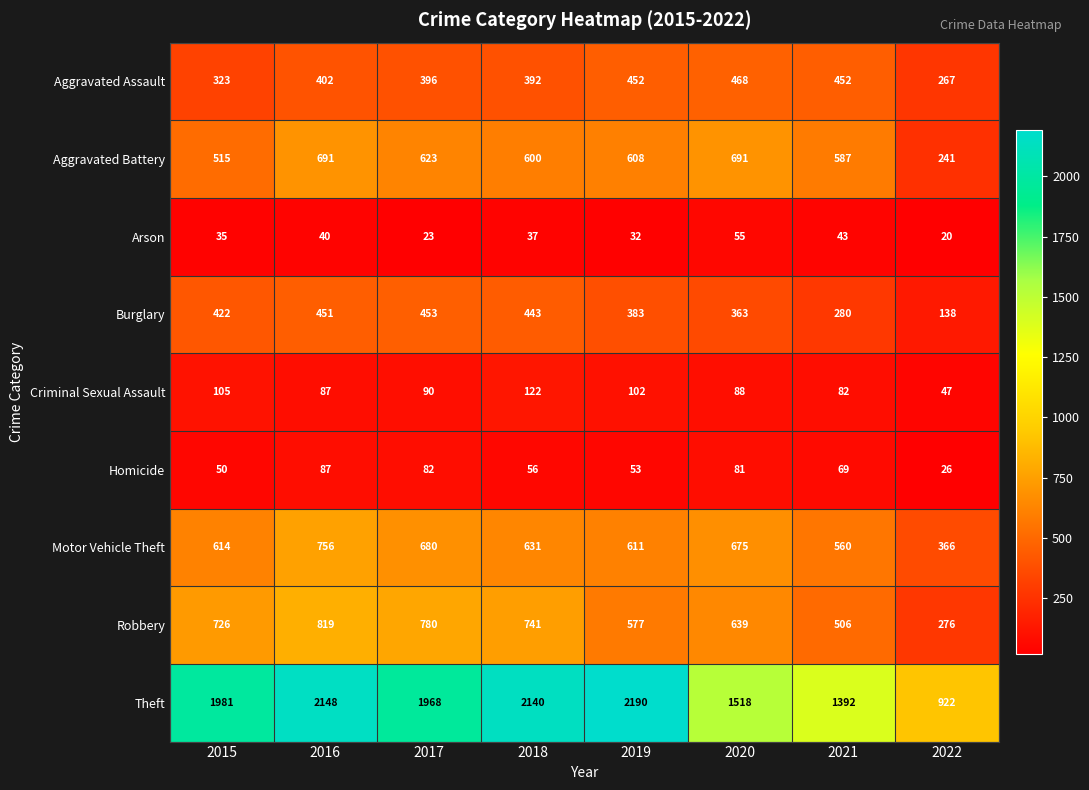

What is the sum of the Robbery values at 2022 and 2021?

782